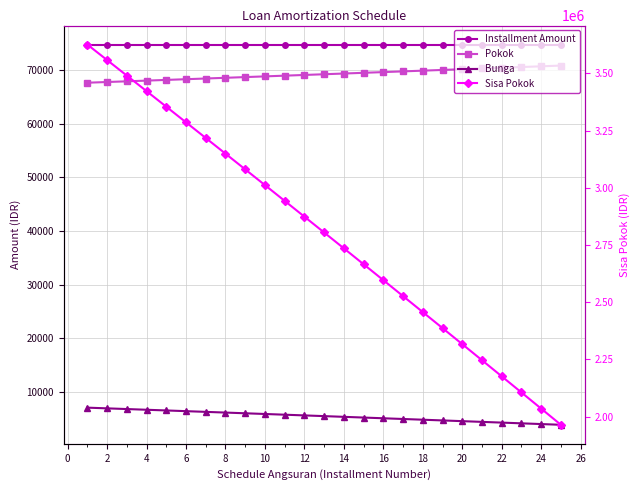

At how many categories does at least one series exceed 807852?

25